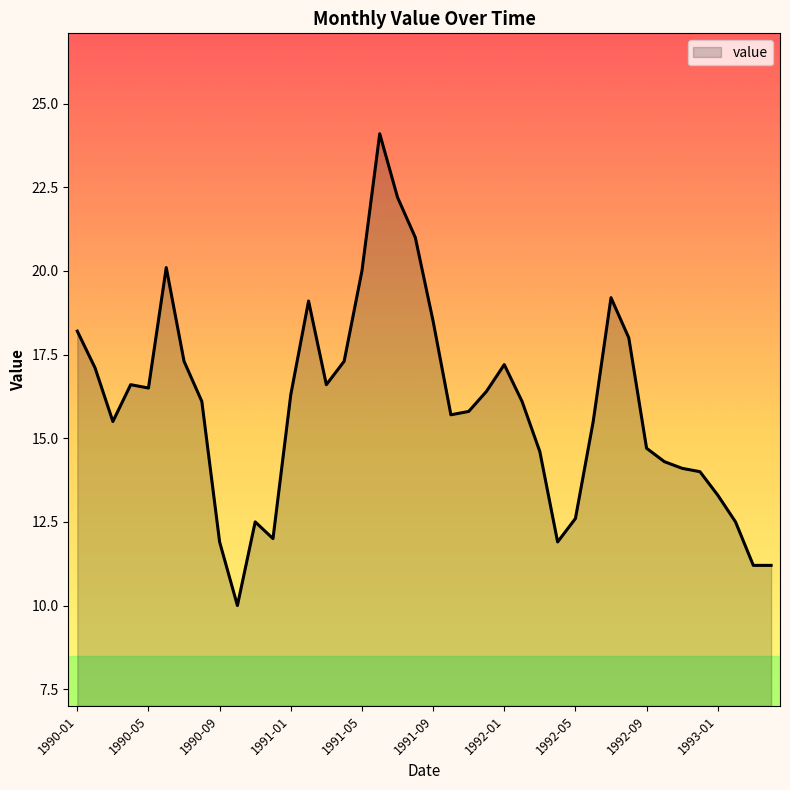

What is the maximum value shown in the chart?

24.1